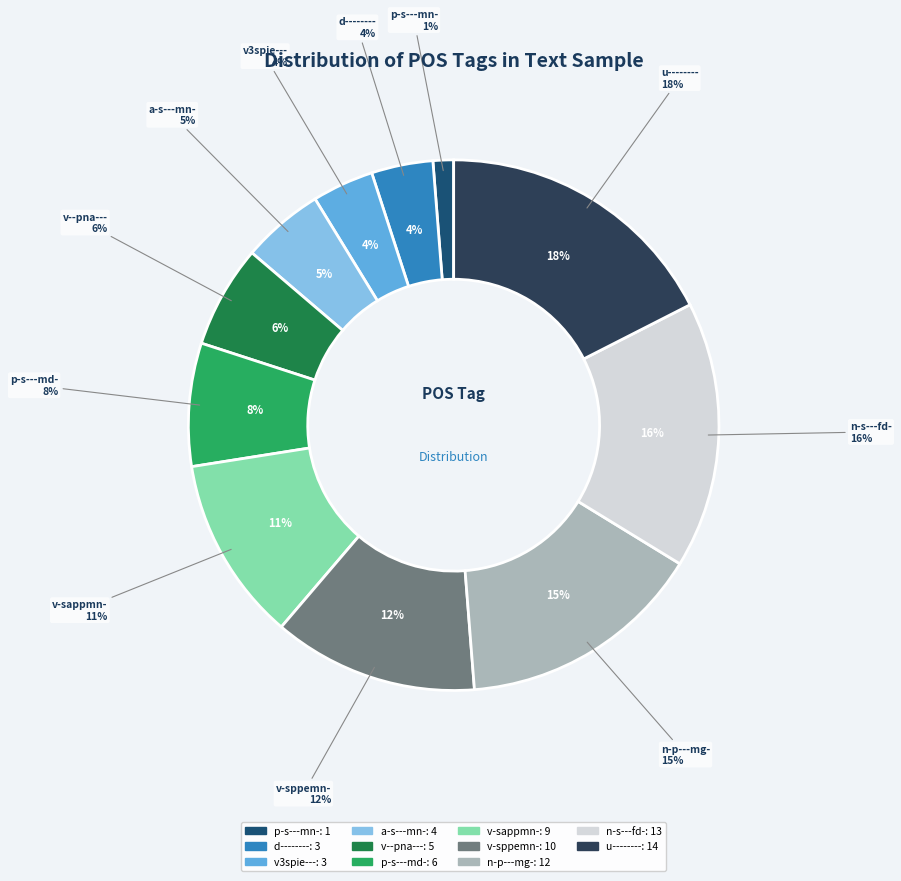

Which slice is the smallest?

p-s---mn-